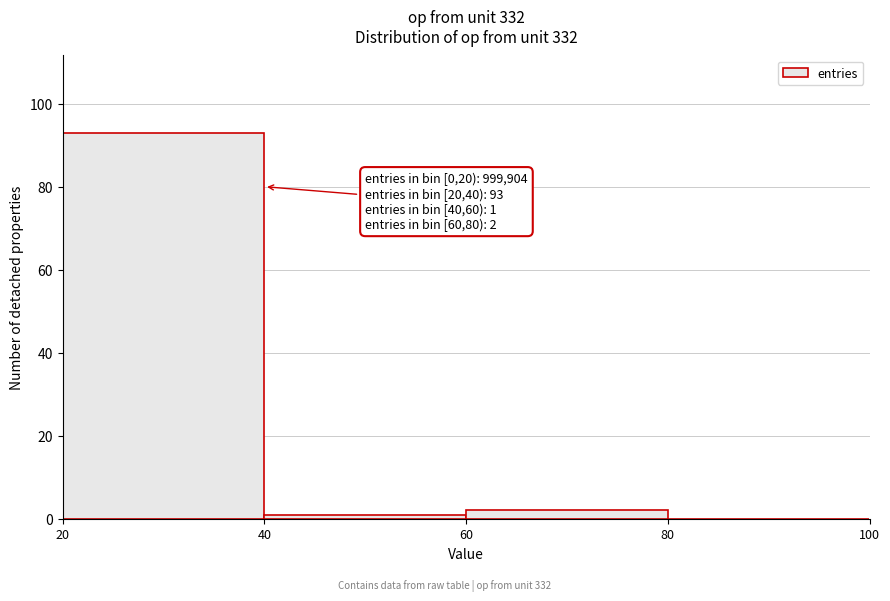

Over which range of the x-axis is the bar tallest?

20 to 40